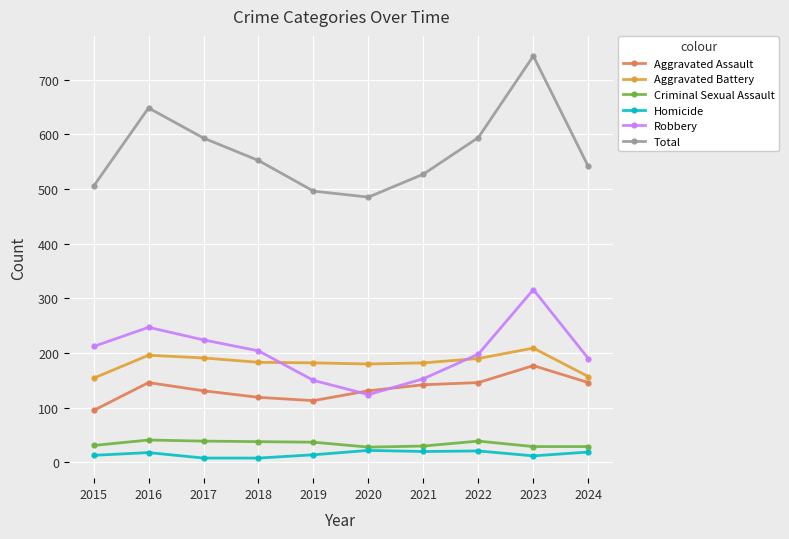

What is the approximate value of Homicide at 2019, to the nearest 5?

15